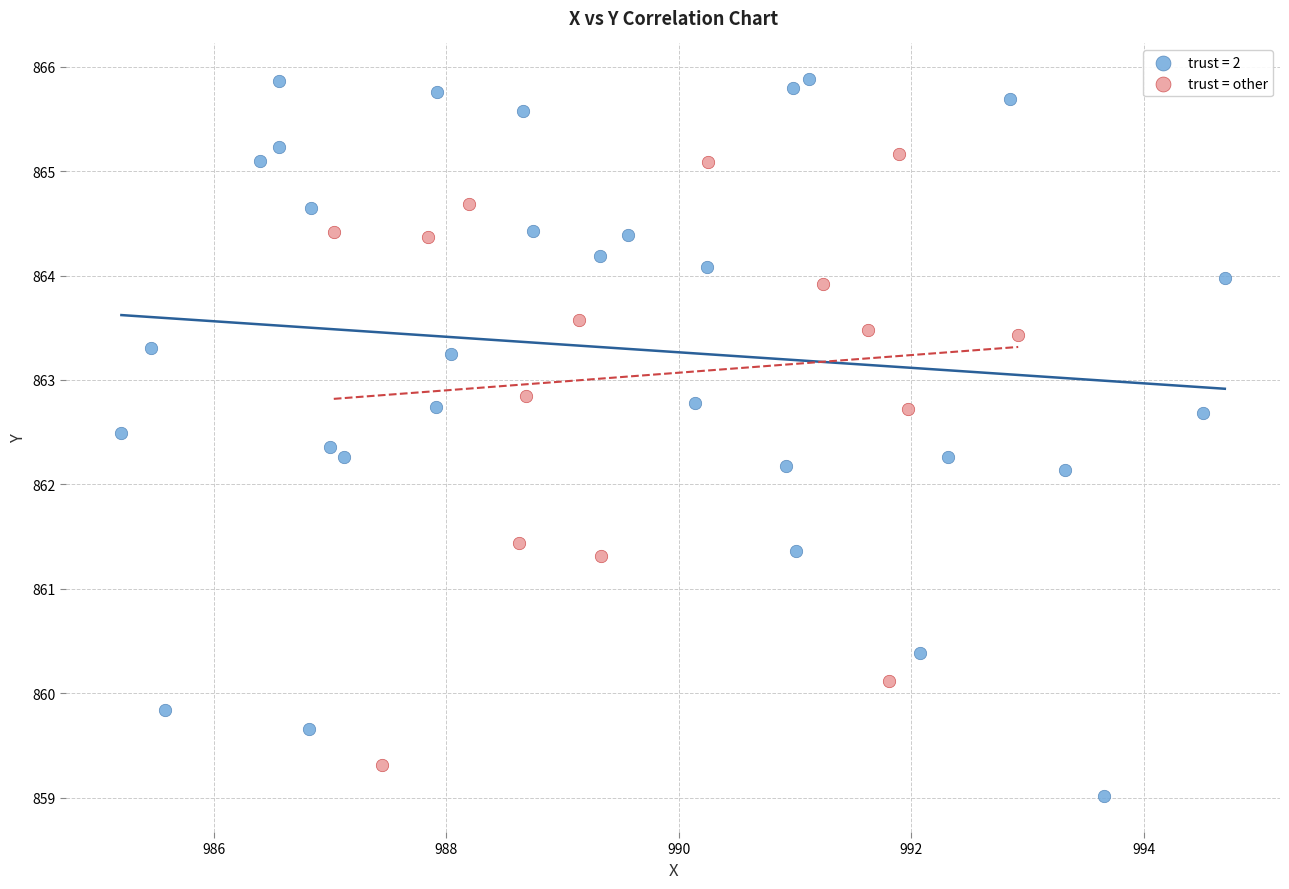

Which series contains the highest Y value?

trust = 2